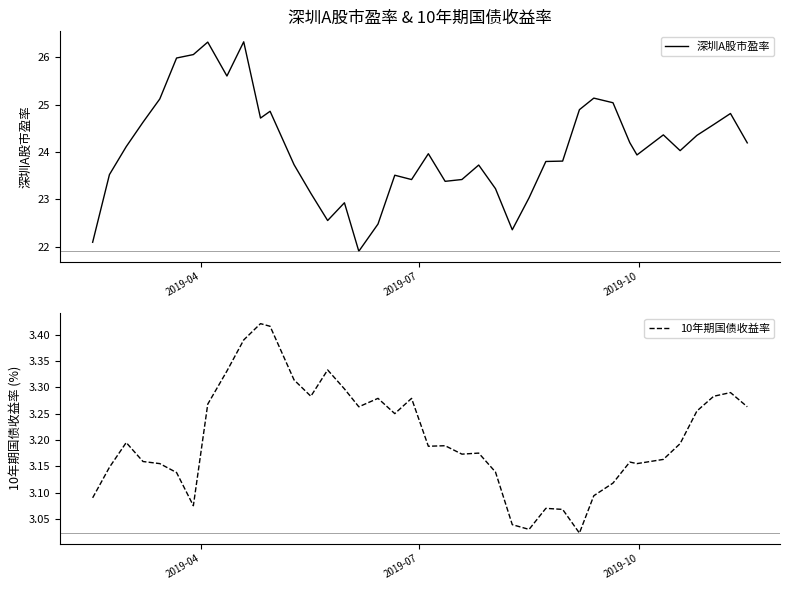

What are all the series names shown in the legend?

深圳A股市盈率, 10年期国债收益率